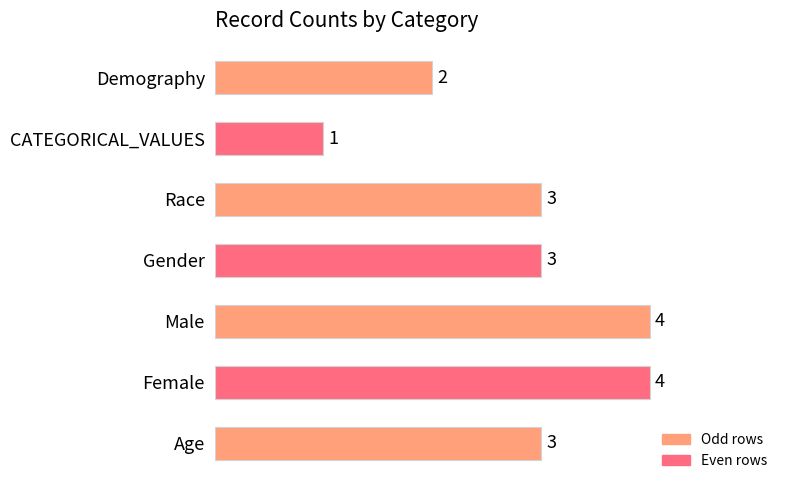

Approximately how many times larger is the value at Male compared to CATEGORICAL_VALUES?

4.0